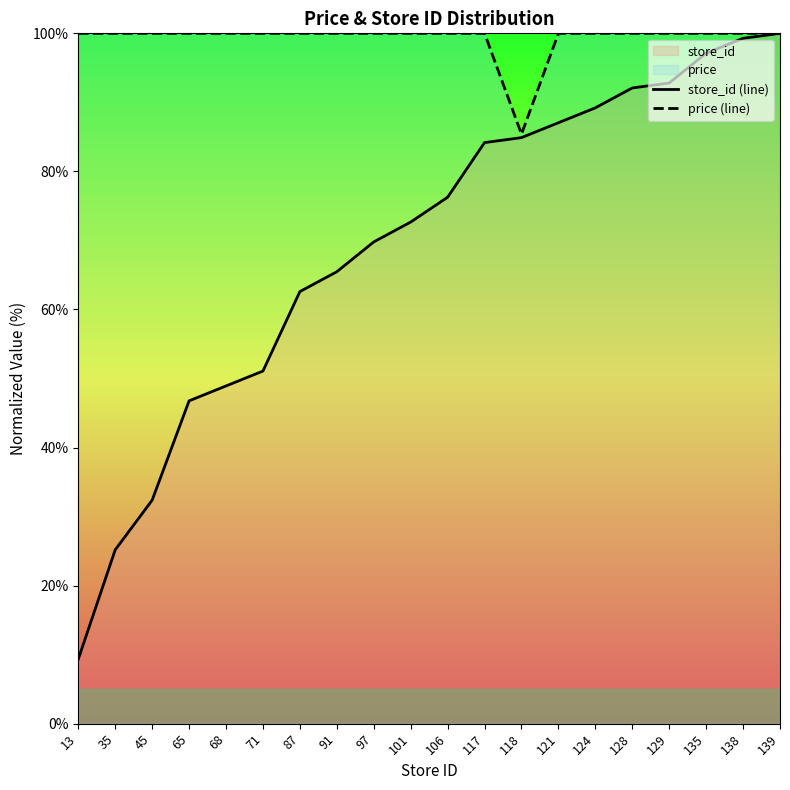

At which label does store_id (line) reach its minimum?

13